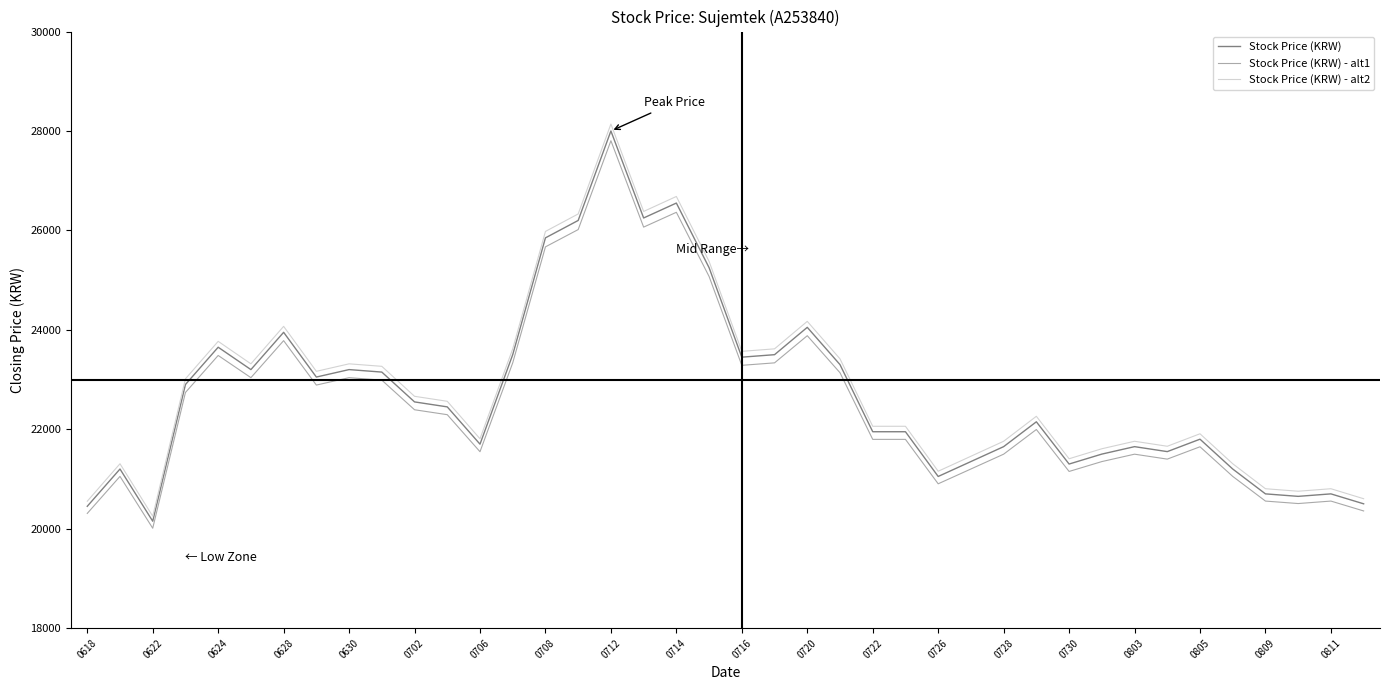

True or false: Stock Price (KRW) - alt1 and Stock Price (KRW) - alt2 intersect in this chart.

False